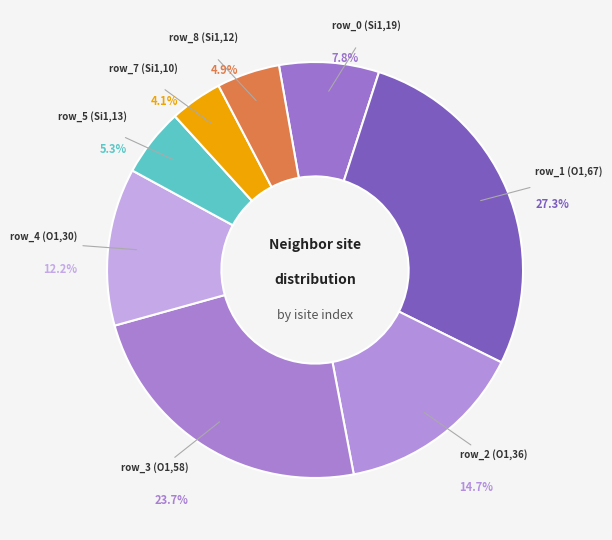

How many segments does this pie chart have?

9